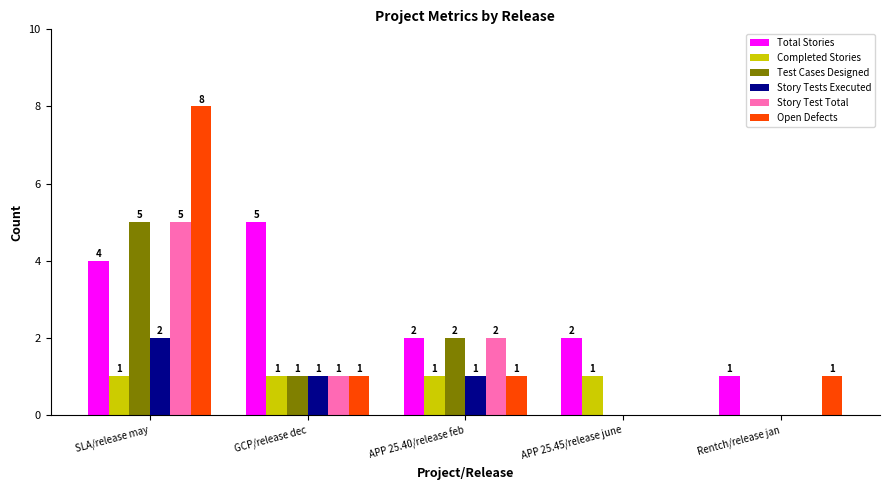

What is the maximum value shown in the chart?

8